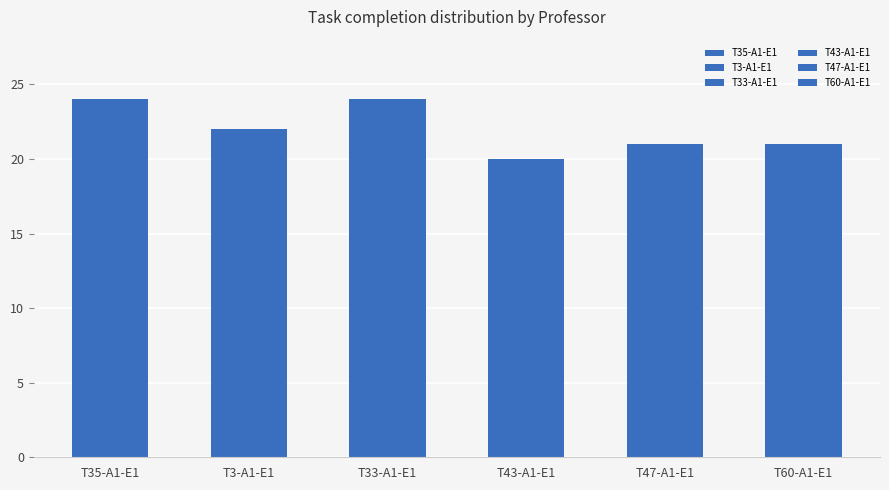

What is the greatest value displayed?

24